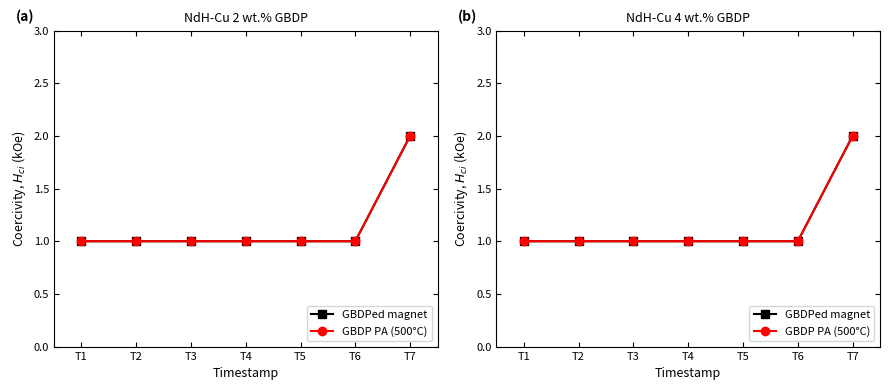

Is the value of GBDP PA (500°C) at T6 greater than the value of GBDPed magnet at T5?

No